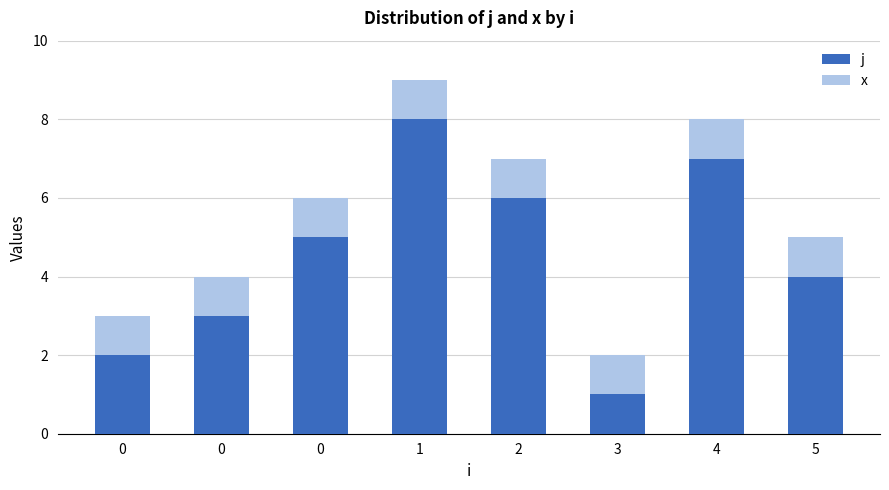

Does the chart contain stacked bars?

Yes